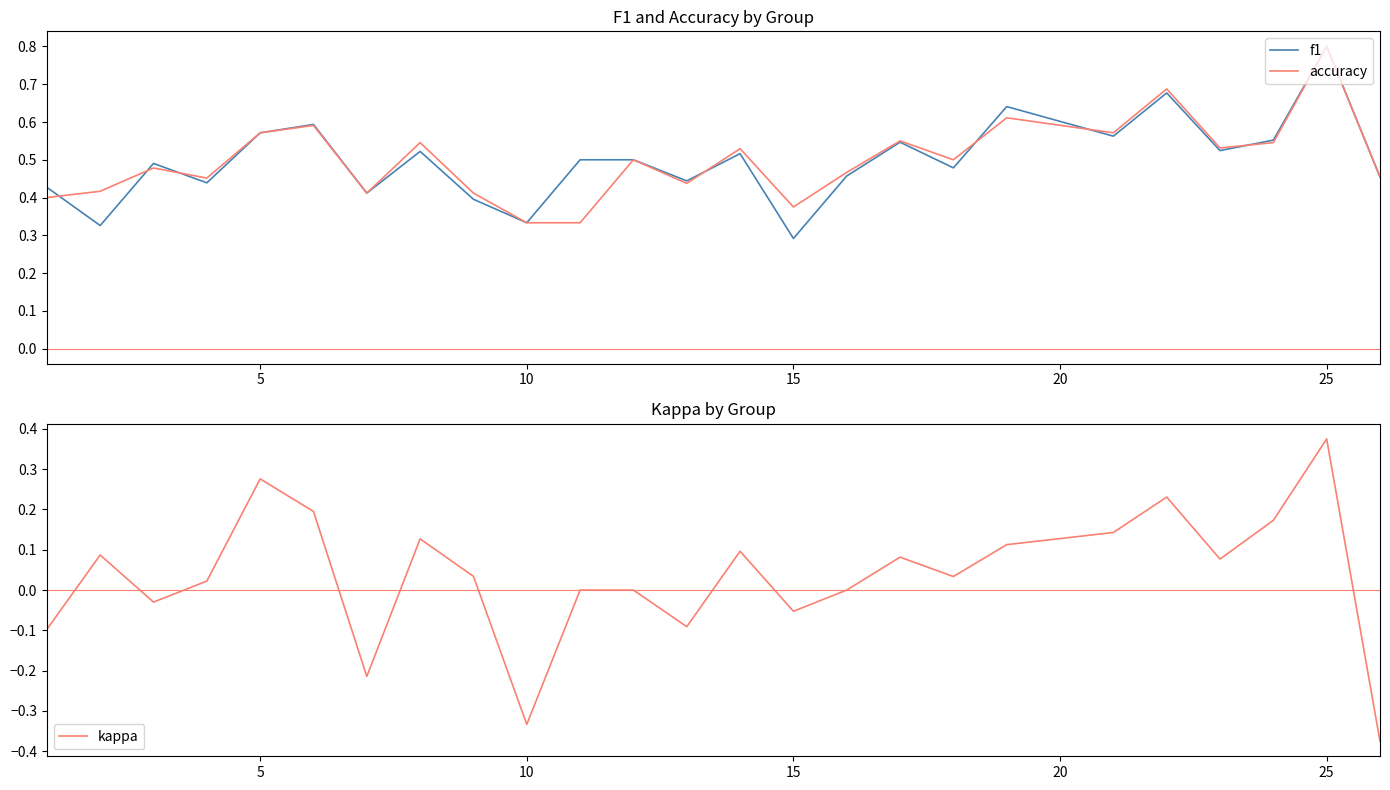

What are all the series names shown in the legend?

f1, accuracy, kappa